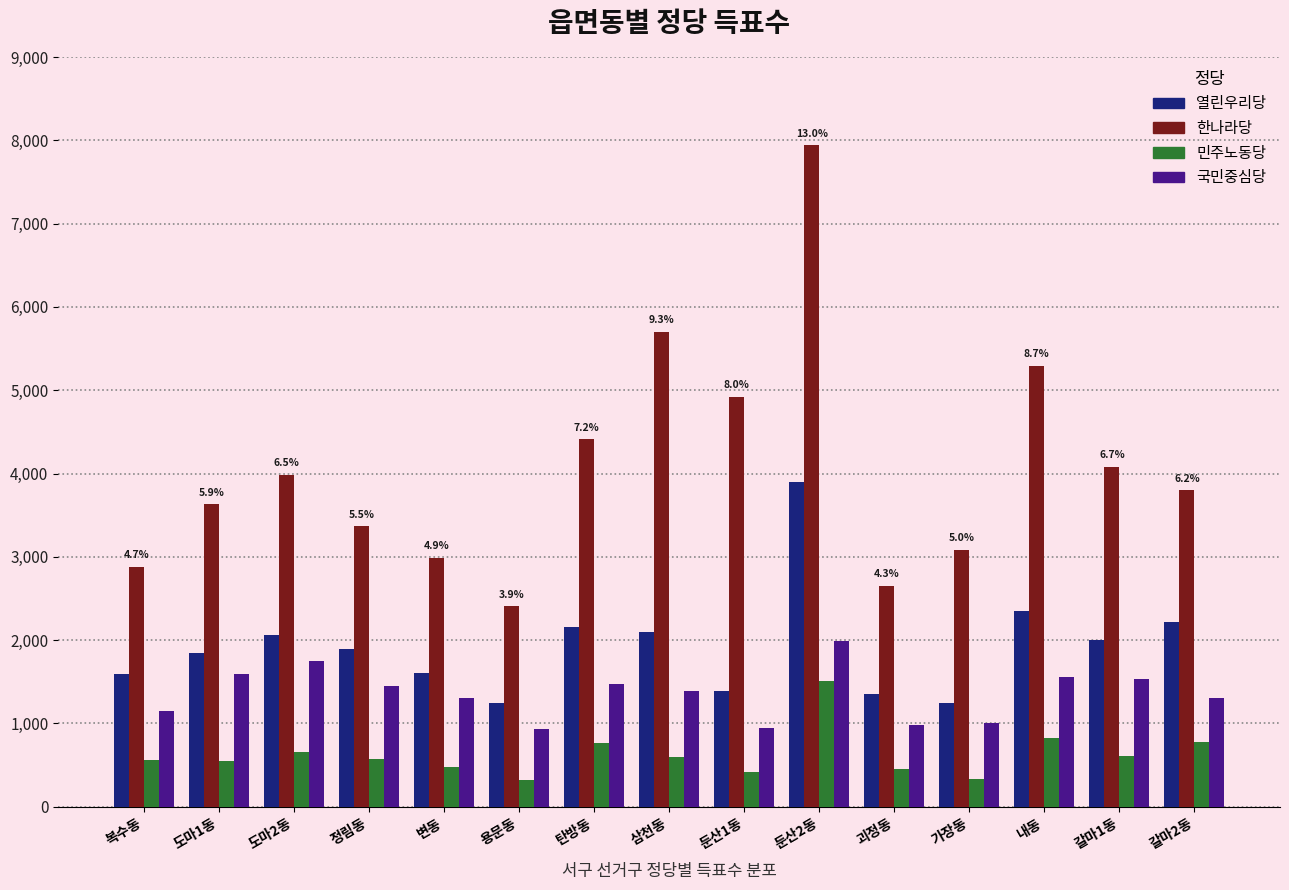

What are all the series names shown in the legend?

열린우리당, 한나라당, 민주노동당, 국민중심당